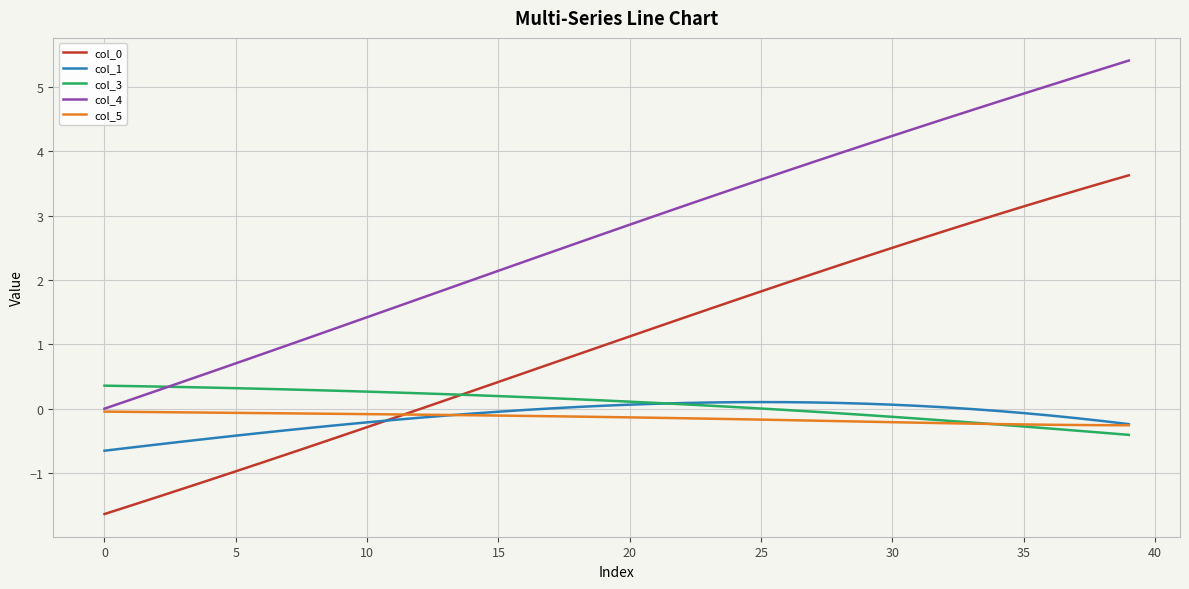

Which series has the widest spread of values?

col_4